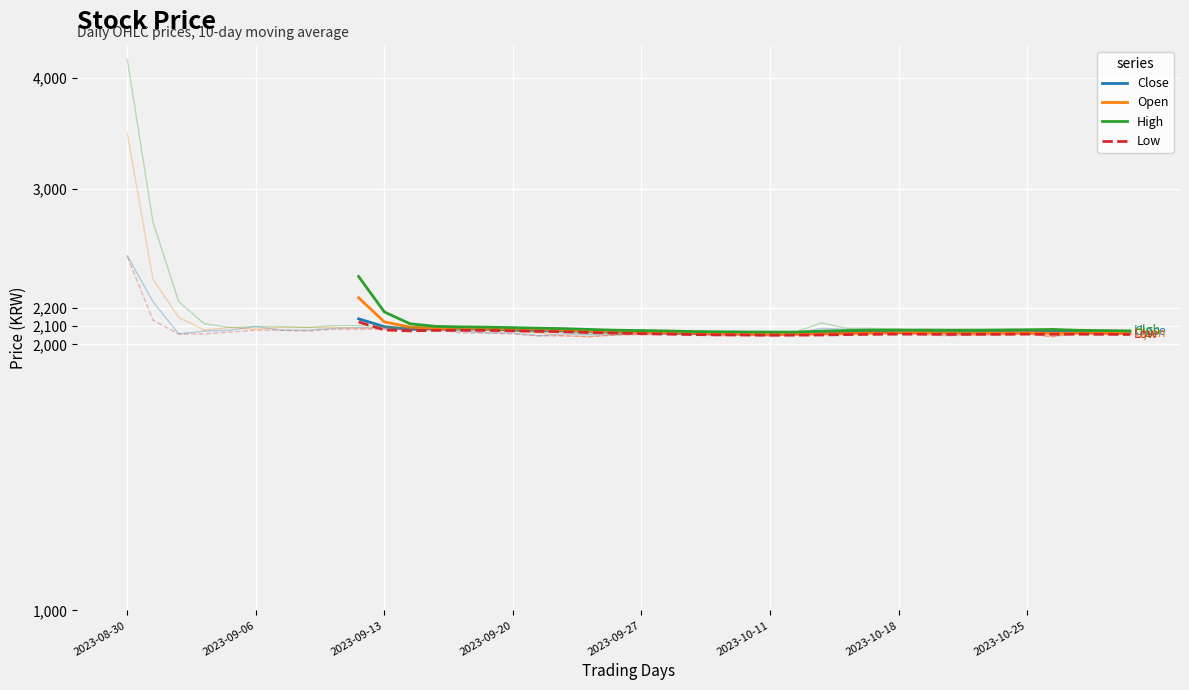

True or false: Close and Low intersect in this chart.

False